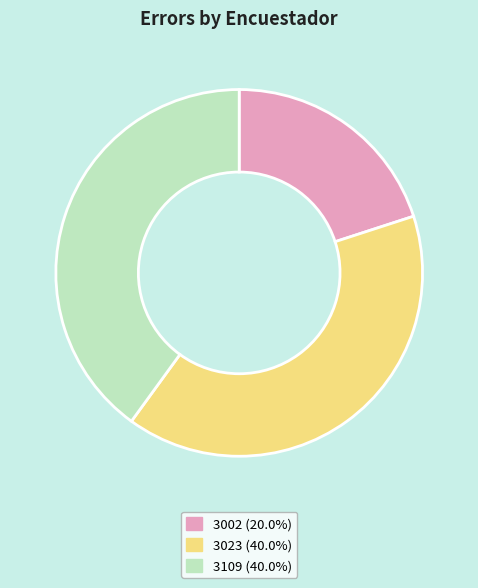

Between 3002 and 3109, which is larger?

3109